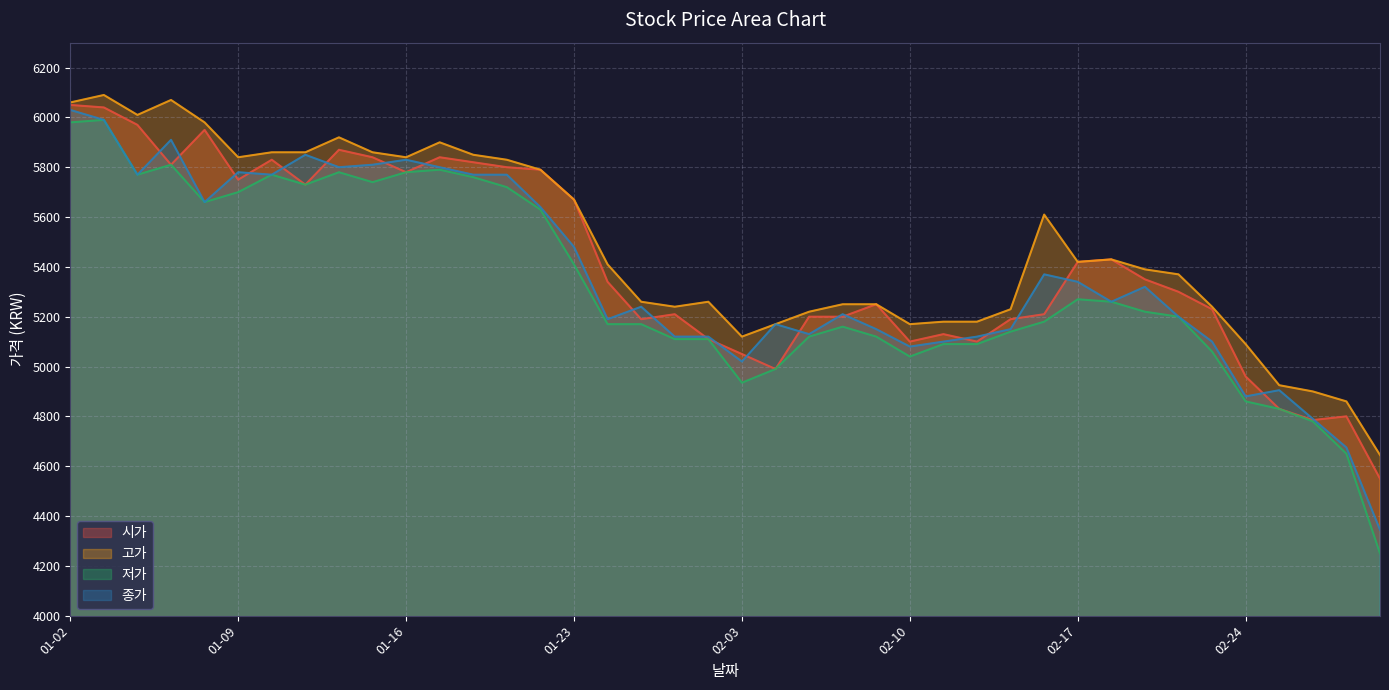

How many interior local valleys does the 고가 series have?

7